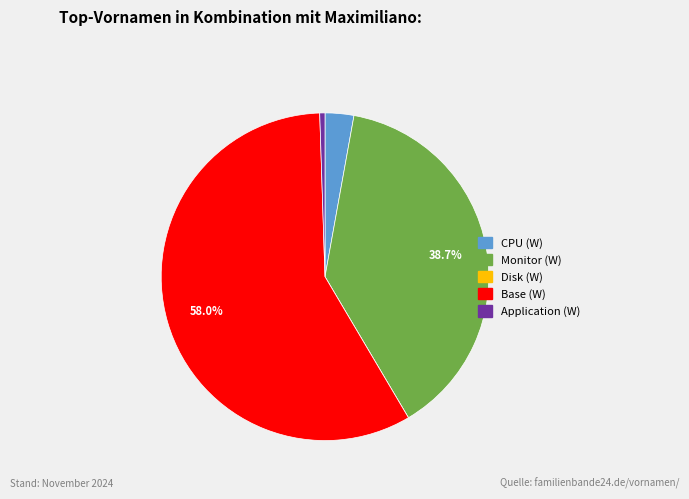

What is the majority slice?

Base (W)